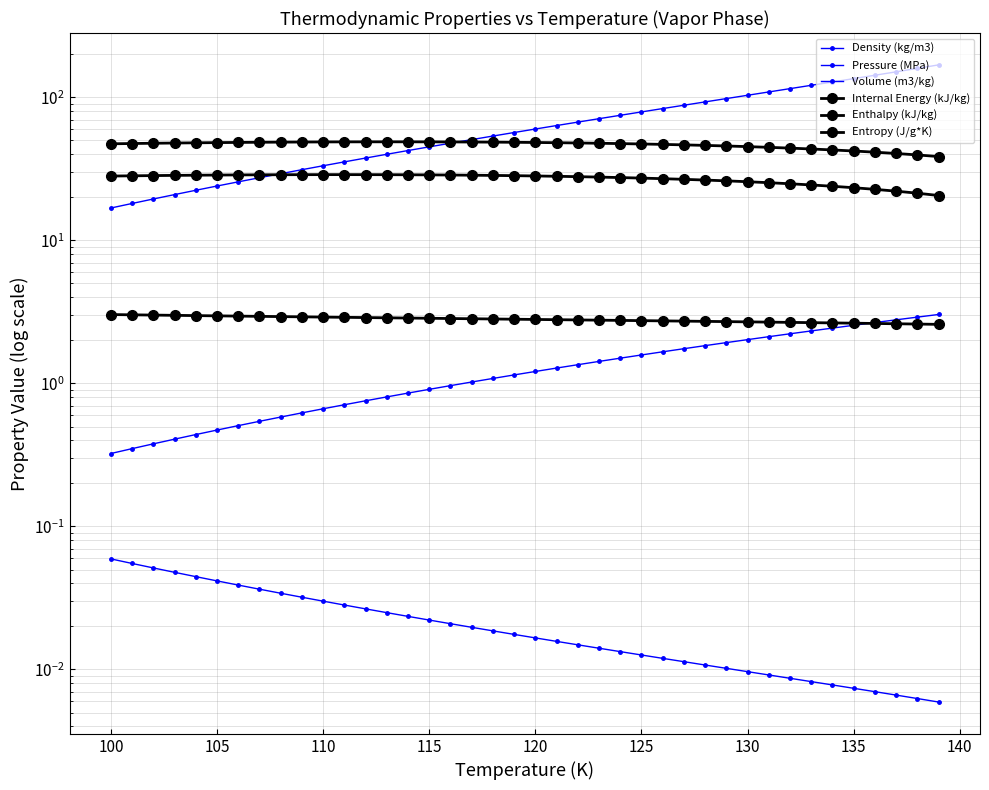

At how many categories does at least one series exceed 47?

40